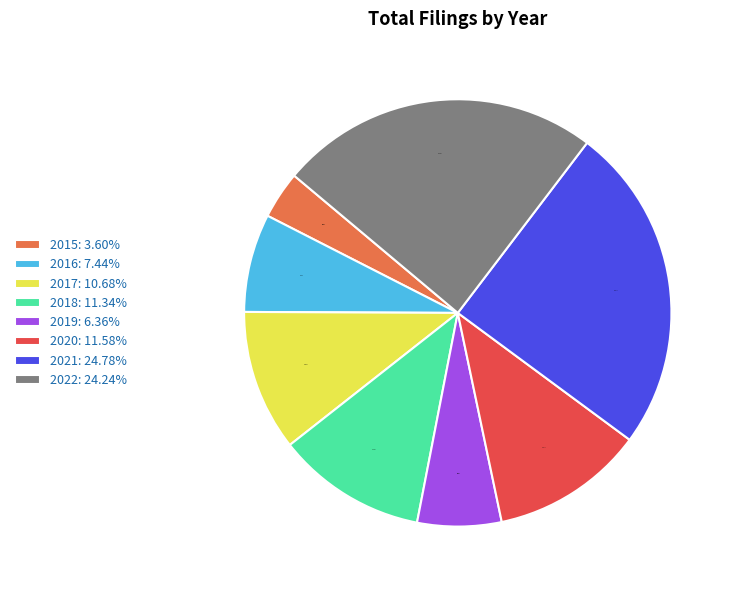

Combined, do 2019 and 2021 account for over 50%?

No